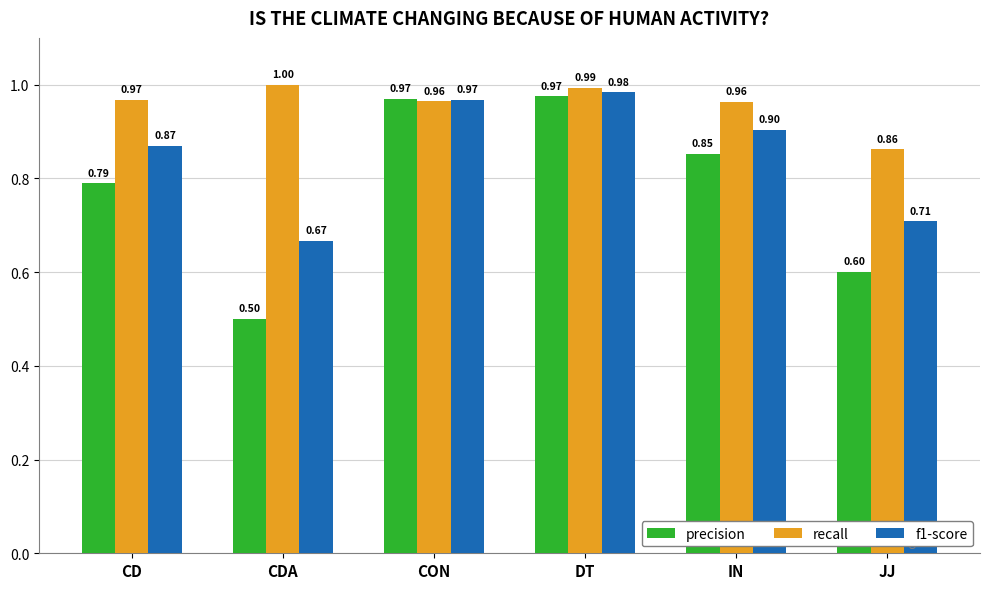

Count the number of data series in this chart.

3